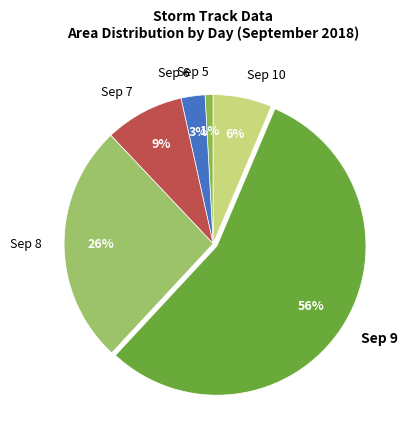

To the nearest percent, what is the average slice percentage?

17%